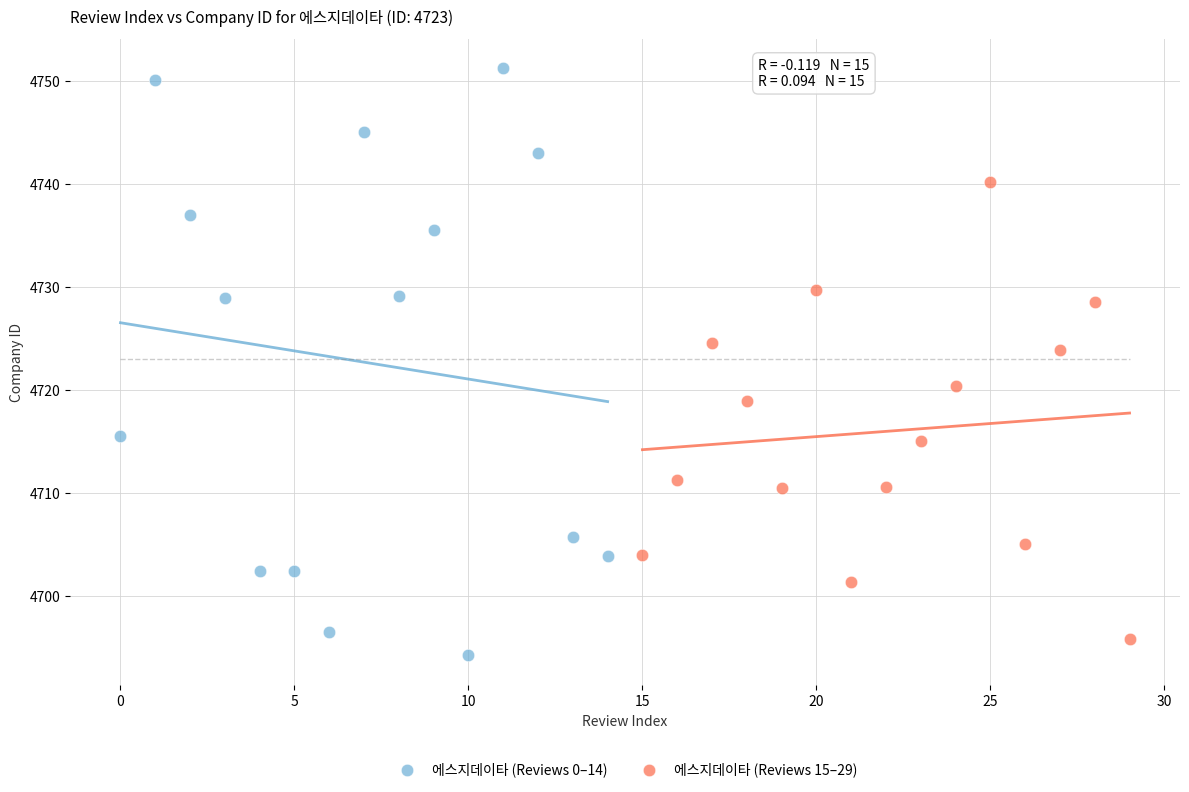

Which series reaches the minimum Y coordinate?

에스지데이타 (Reviews 0–14)